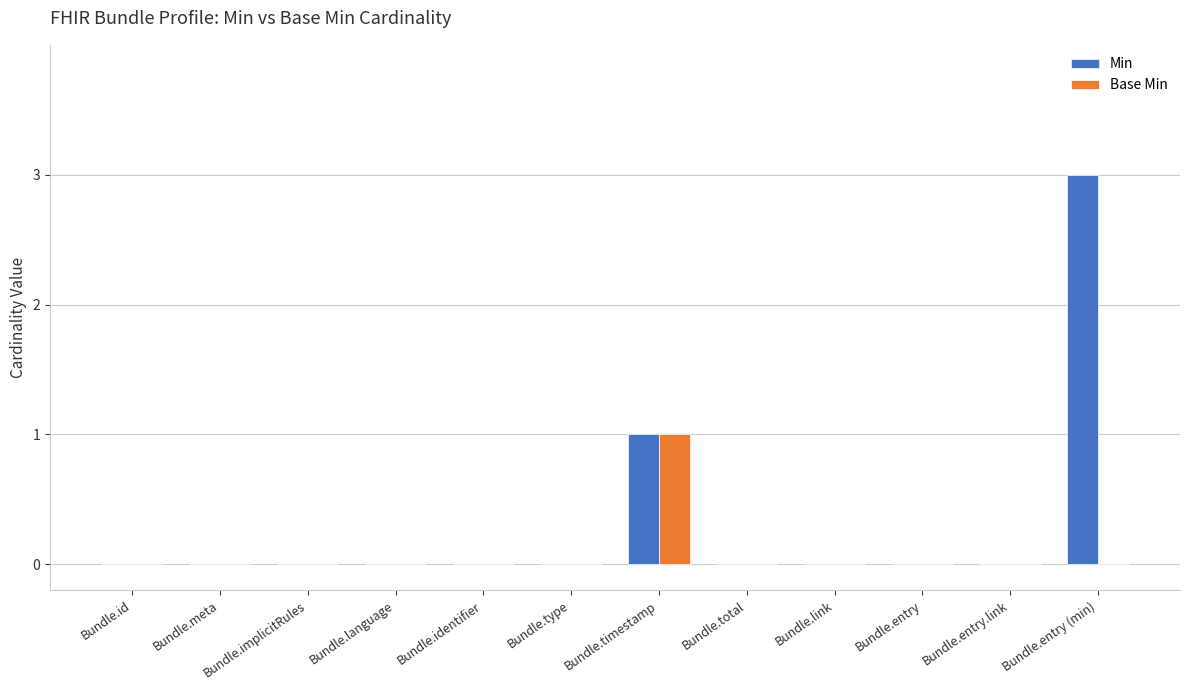

How many groups of bars are there?

12